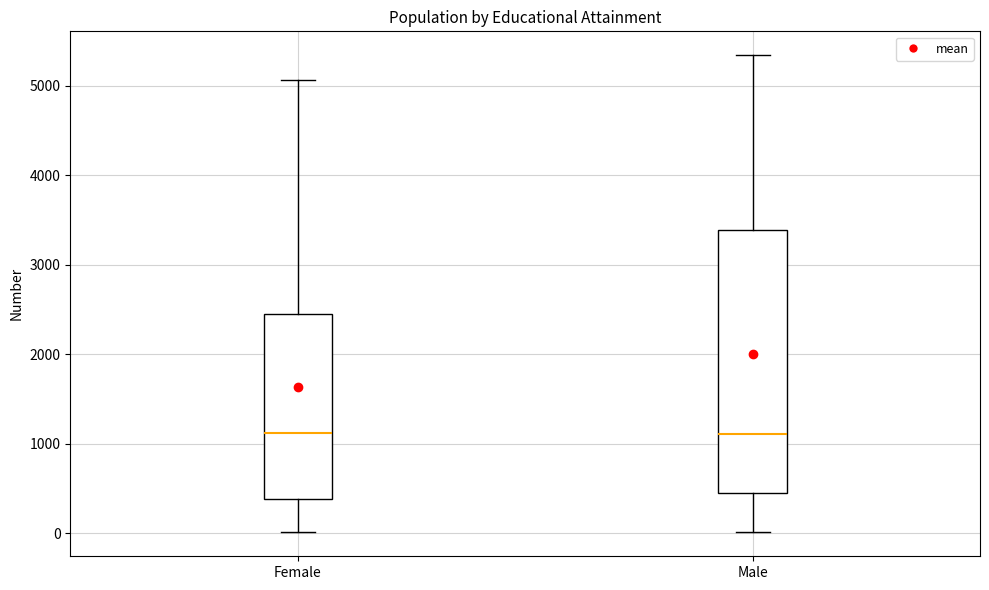

Reading left to right, read every box against the y-axis: the position of its median line, the range the box covers, and the ends of its whiskers. The values are not printed on the chart, so give them approximately, as read against the axis.

Female: median 1100, box 400 to 2400, whiskers 0 to 5100
Male: median 1100, box 400 to 3400, whiskers 0 to 5300